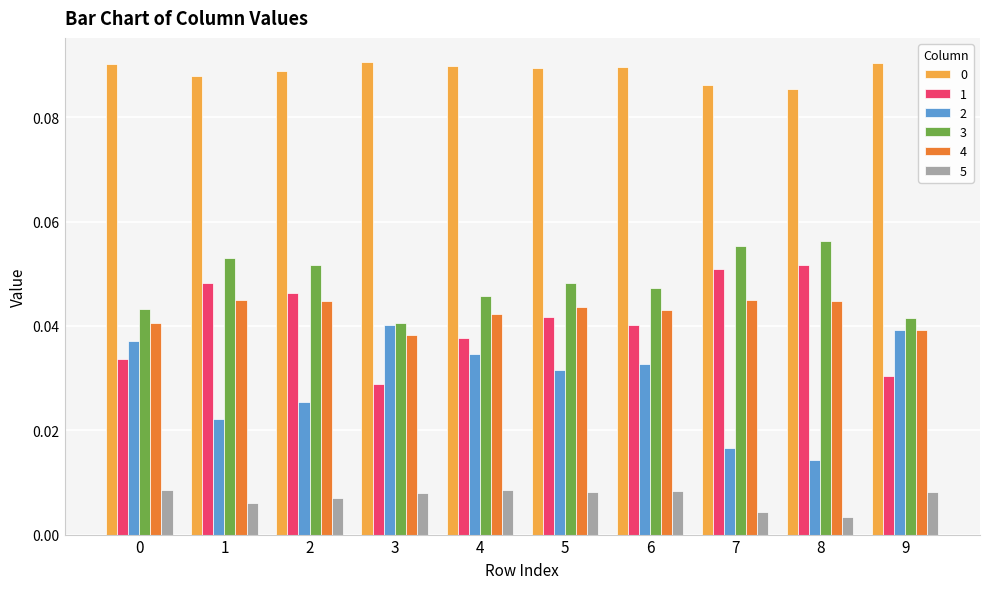

How many groups of bars are there?

10